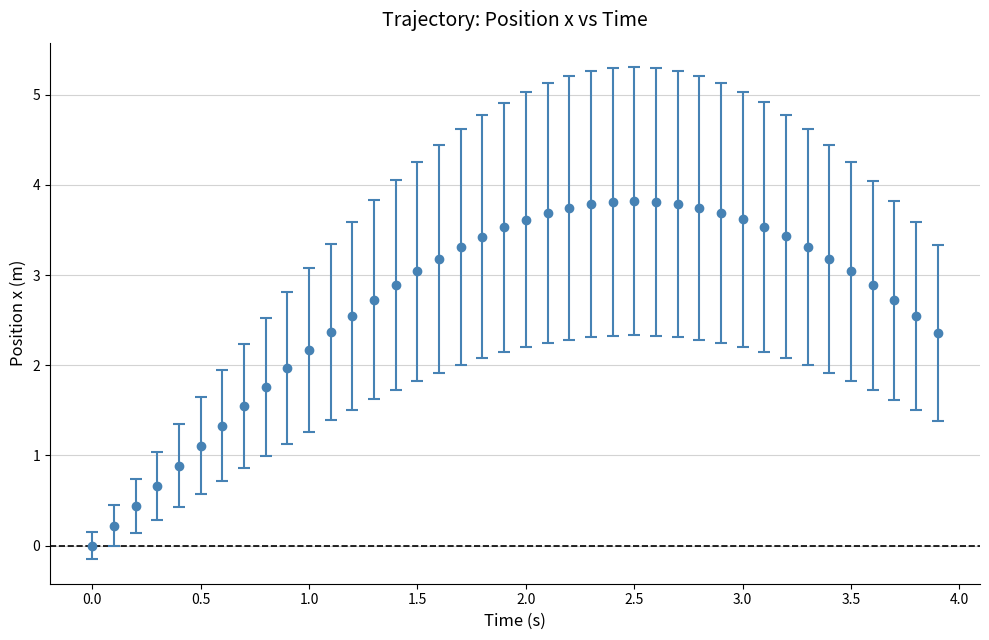

What is the range of Y values (max minus min)?

3.8